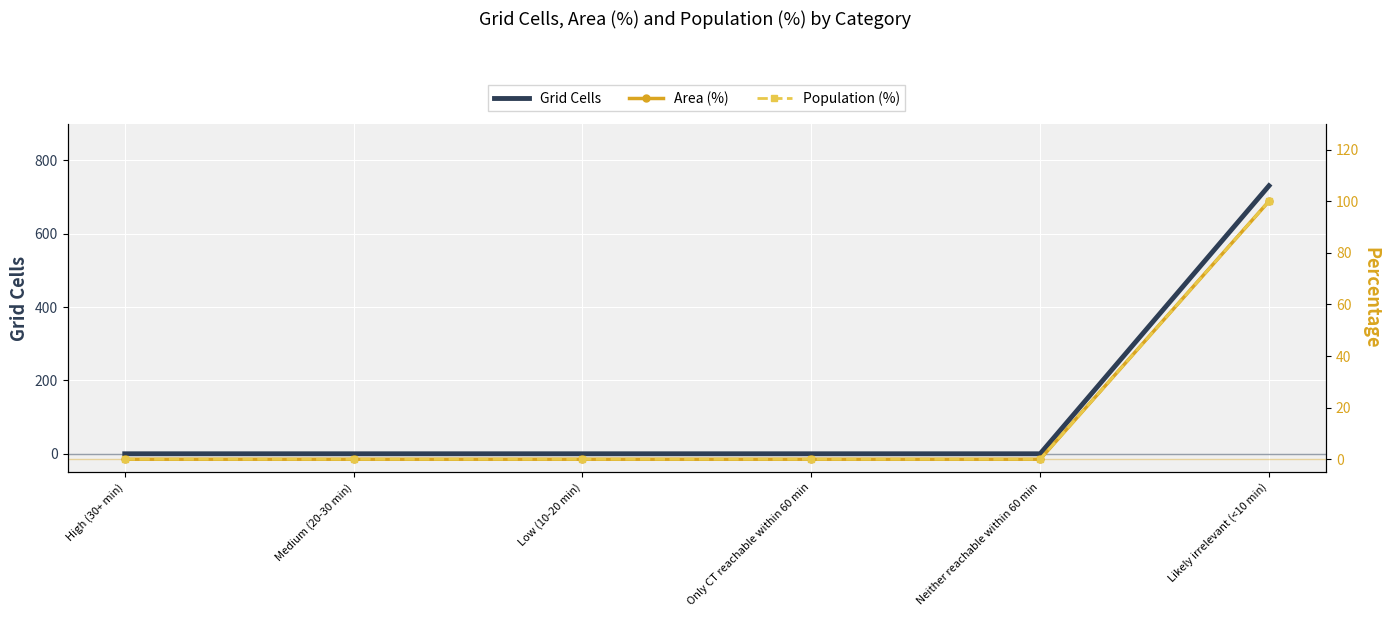

What position from the right is High (30+ min)?

6